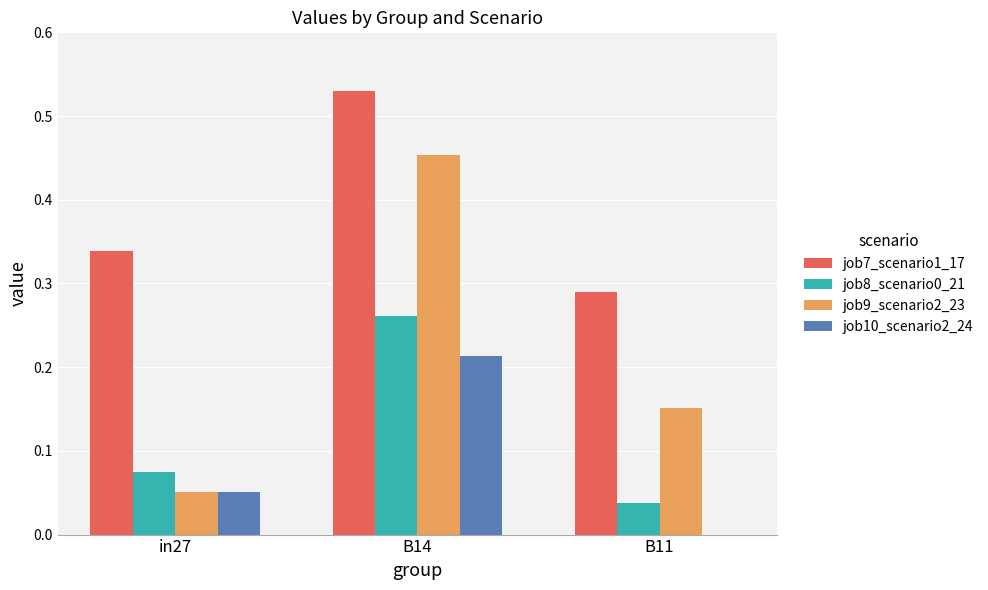

Which category has the highest value in the job10_scenario2_24 series?

B14